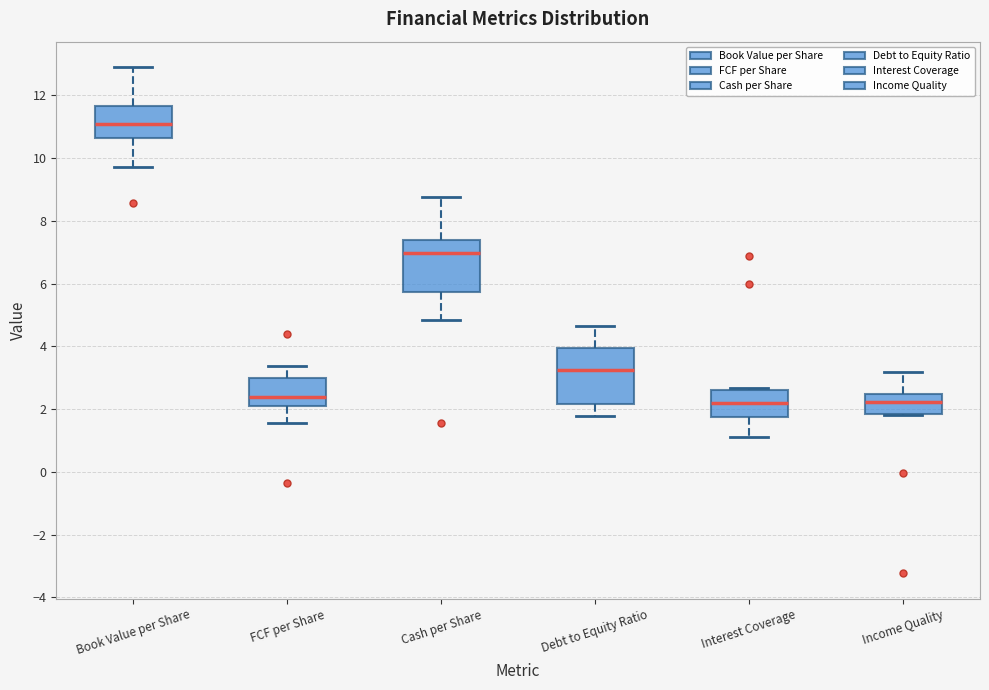

Which box's median line is the highest?

Book Value per Share